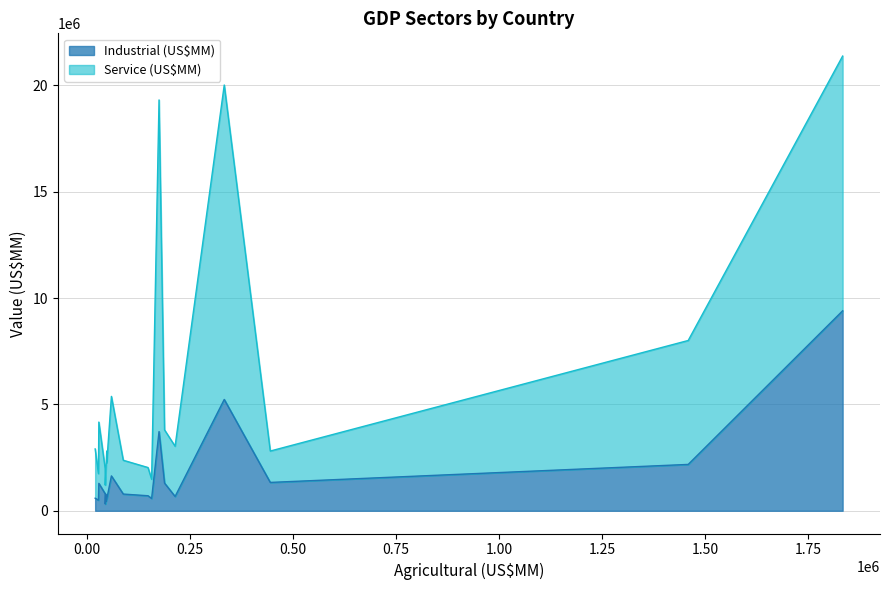

How many values in the Service (US$MM) series exceed 2250528?

9